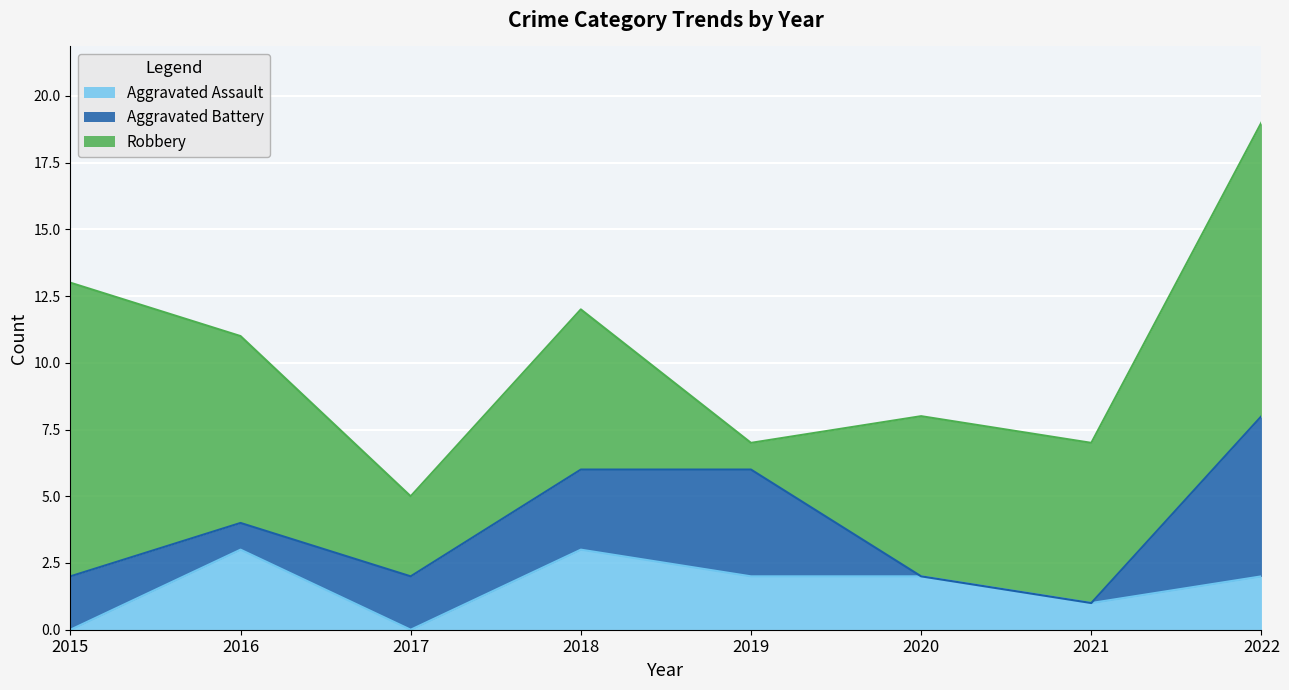

What value does the Aggravated Assault series have at 2022?

2